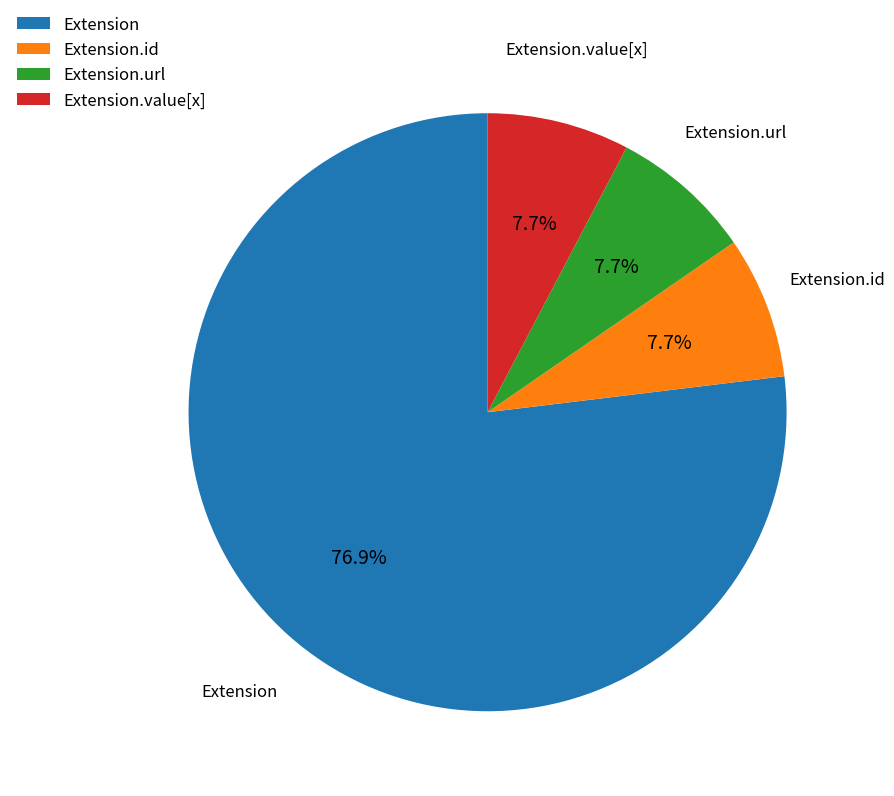

Approximately how many times larger is the value at Extension.id compared to Extension.url?

1.0